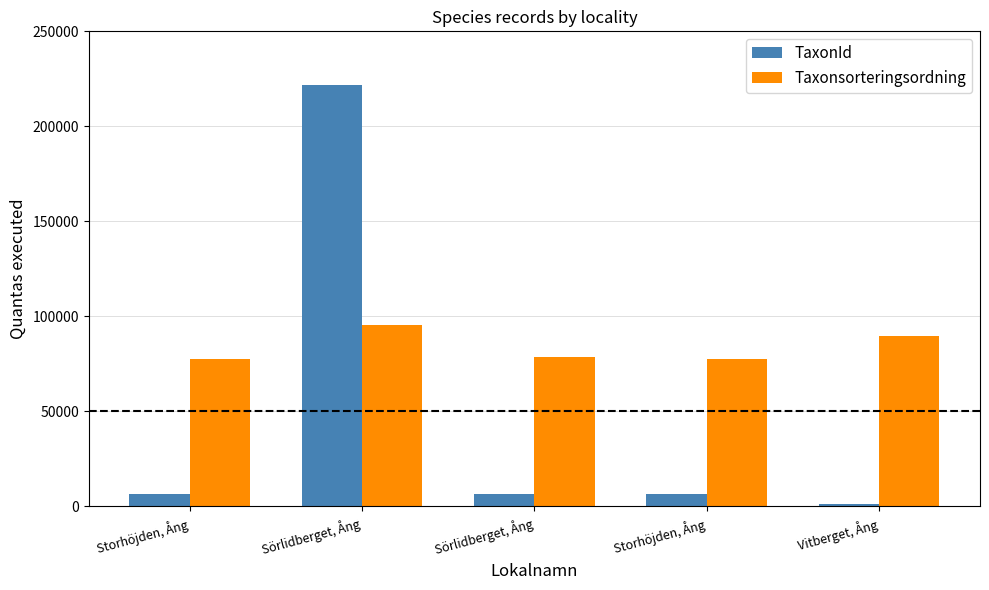

Reading left to right, extract all data points from this chart.

TaxonId: 6425	221945	6462	6425	1205
Taxonsorteringsordning: 77506	95519	78596	77506	89403